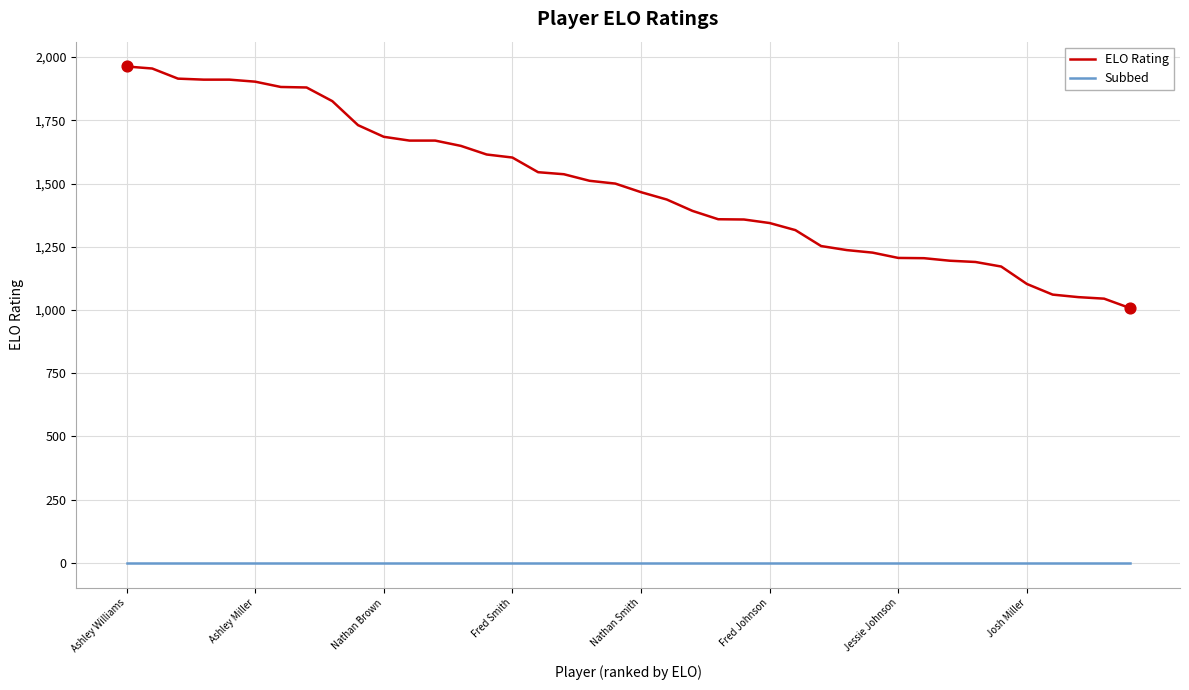

At how many categories does at least one series exceed 1774?

9